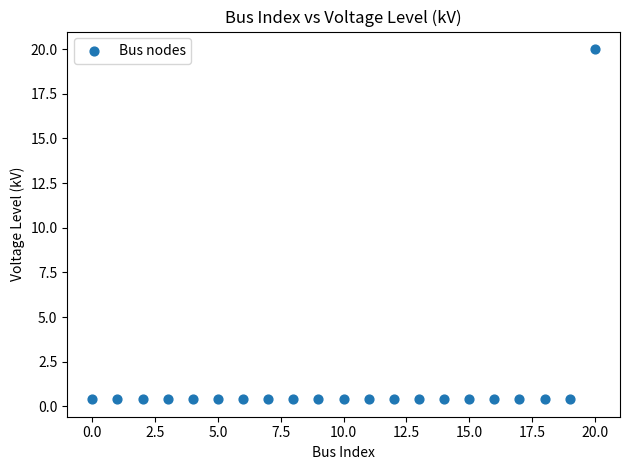

What is the range of Y values (max minus min)?

19.6